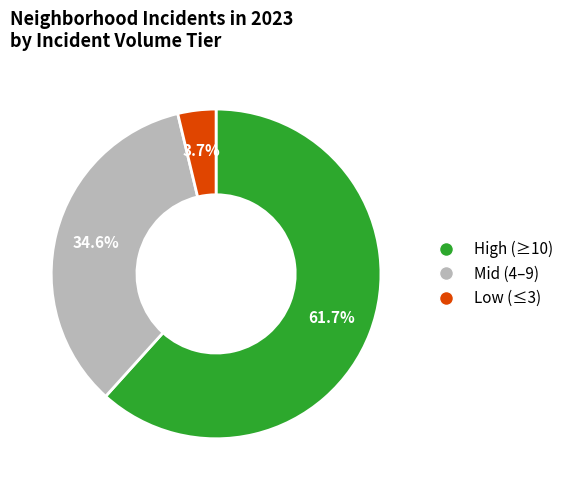

Count the number of slices in the pie.

3